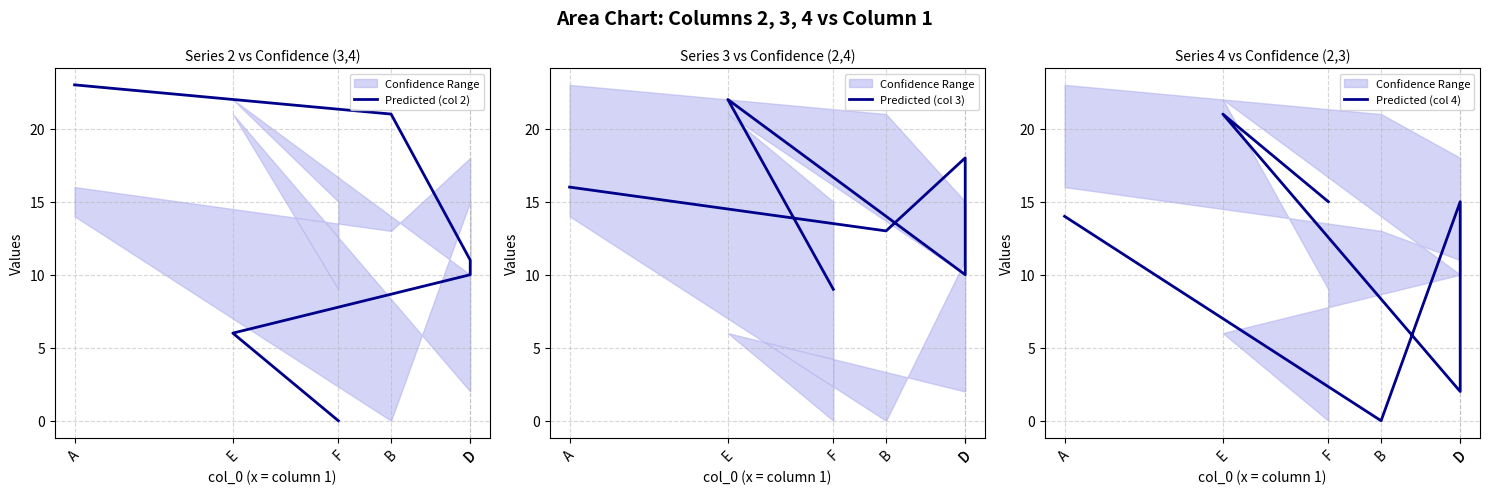

The Predicted (col 2) series shows 10 at D. True or false?

True